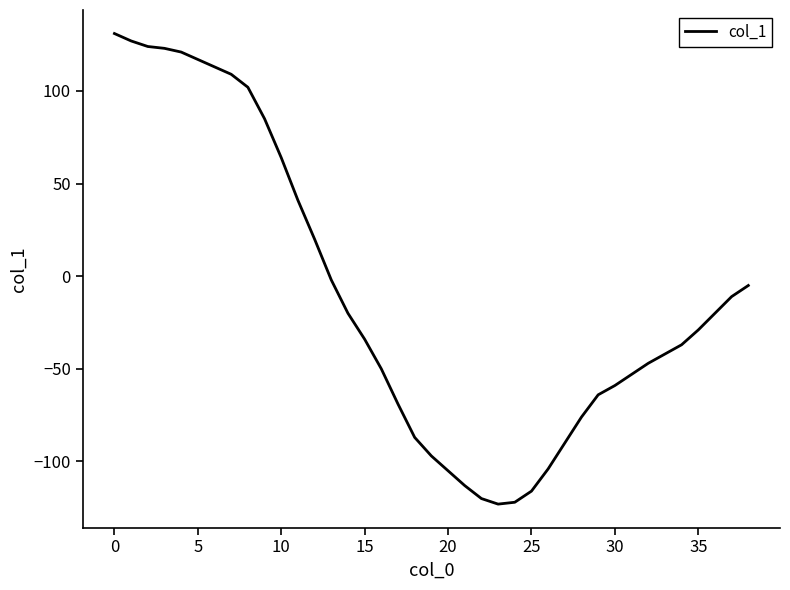

What is the minimum value shown in the chart?

-123